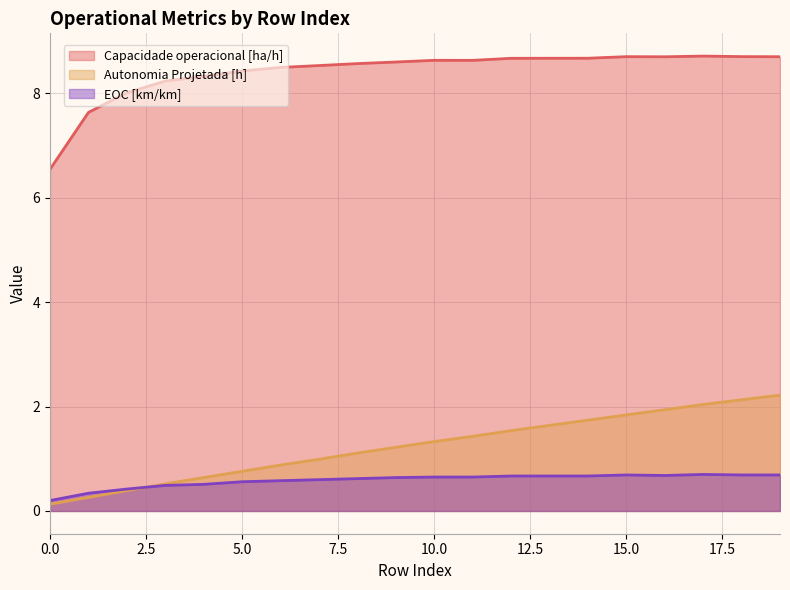

True or false: EOC [km/km] has a value of 0.7 at 14.

True